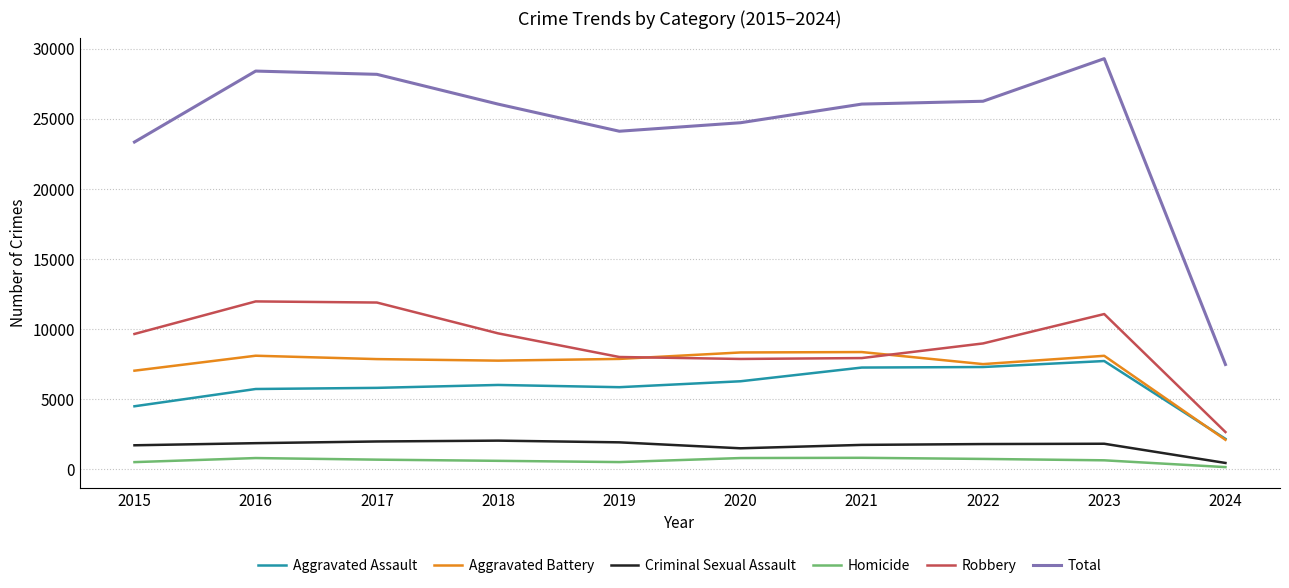

What is the total value across all series at 2019?

48200